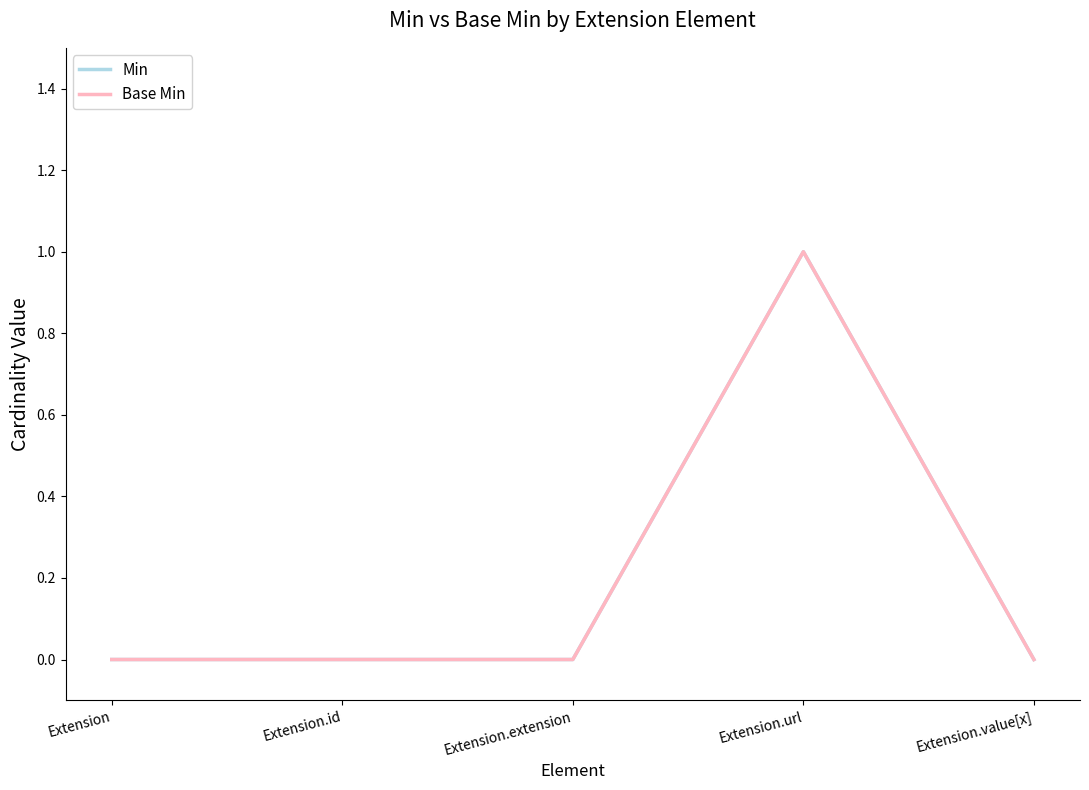

How many interior local peaks does the Min series have?

1